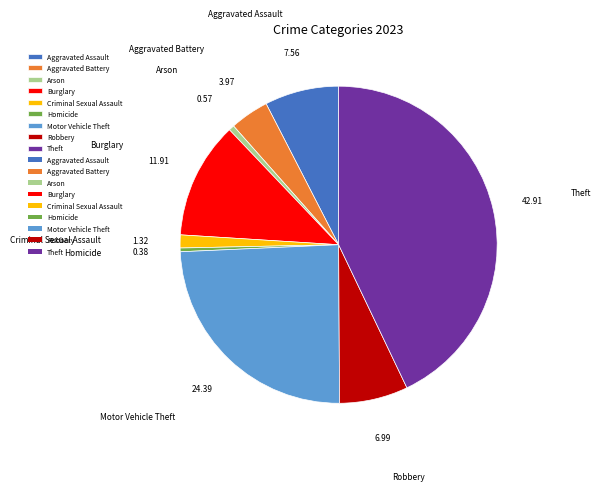

Which has a higher value, Theft or Aggravated Battery?

Theft